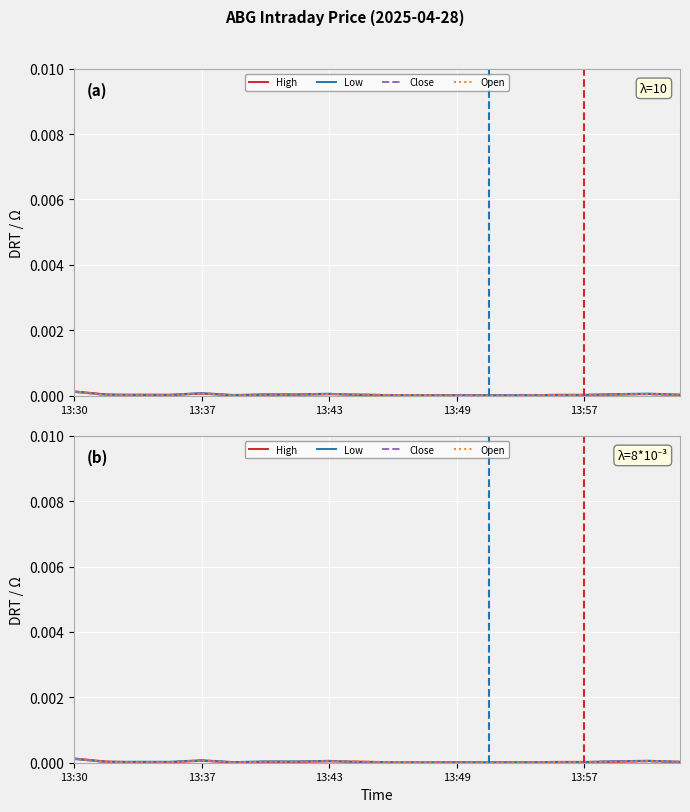

In High, how many points are higher than both neighbors (excluding endpoints)?

4